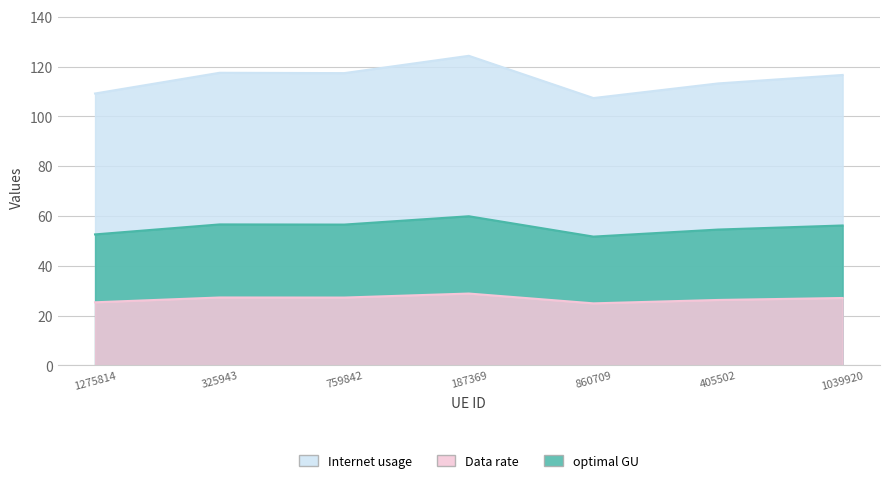

Rank the series by their maximum value, from lowest to highest.

Data rate, optimal GU, Internet usage